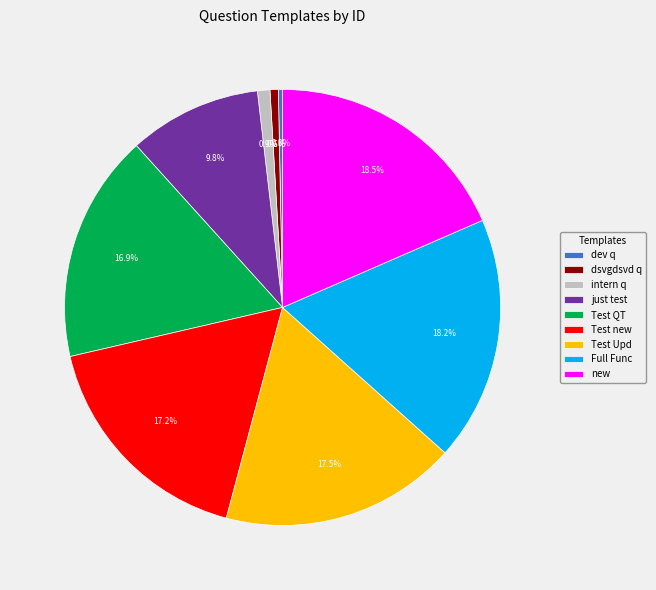

How many slices are in this pie chart?

9